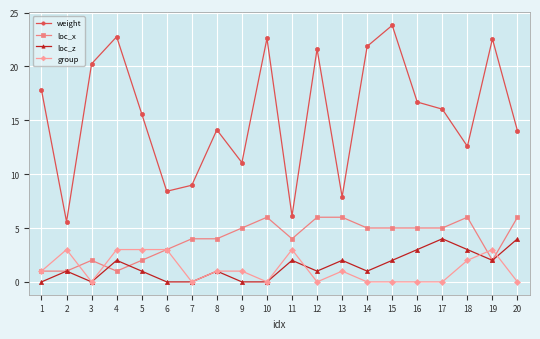

Count the loc_z values in the range 0 to 2.

16